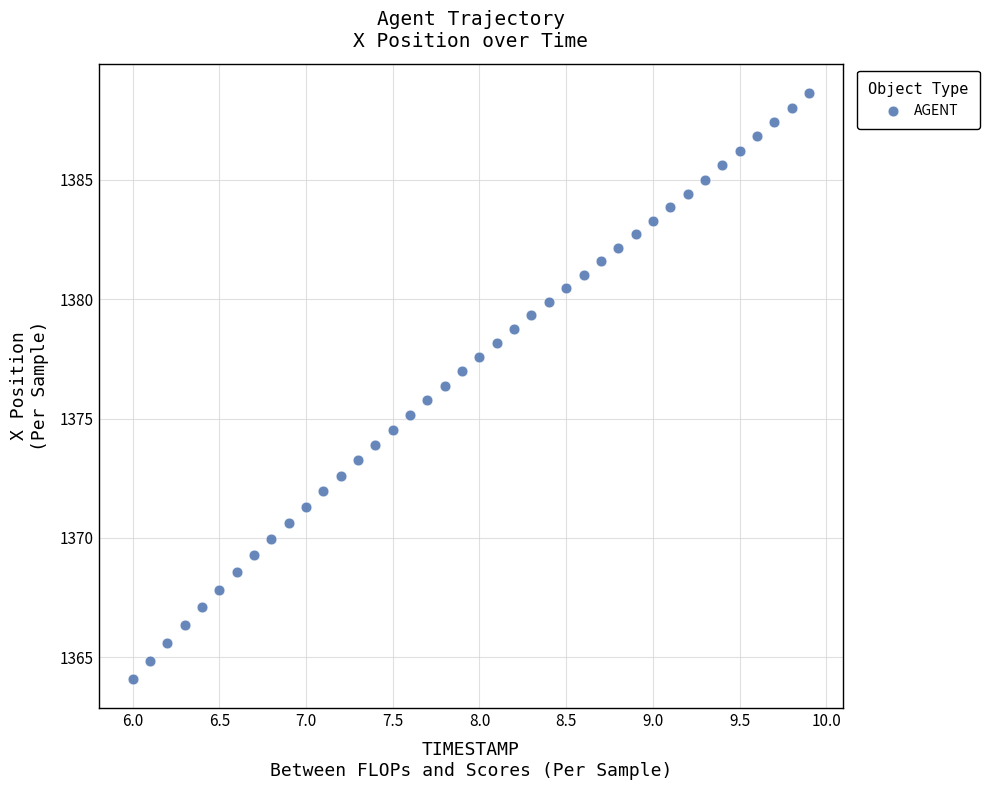

What is the range of Y values (max minus min)?

24.5